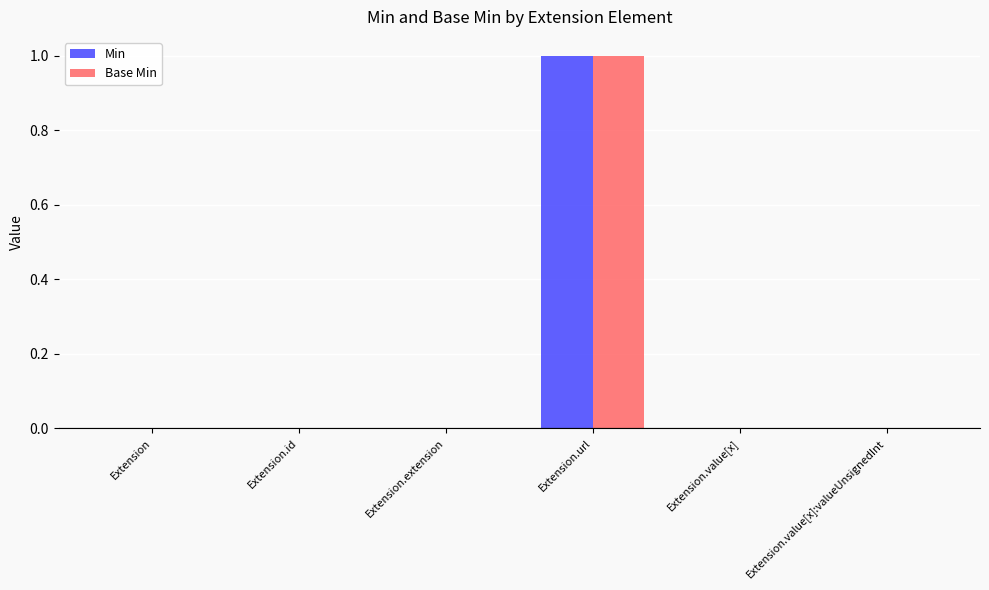

At which label does Min reach its peak?

Extension.url